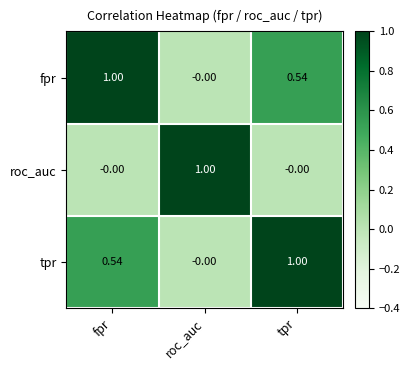

Is the value of roc_auc at fpr greater than the value of fpr at tpr?

No